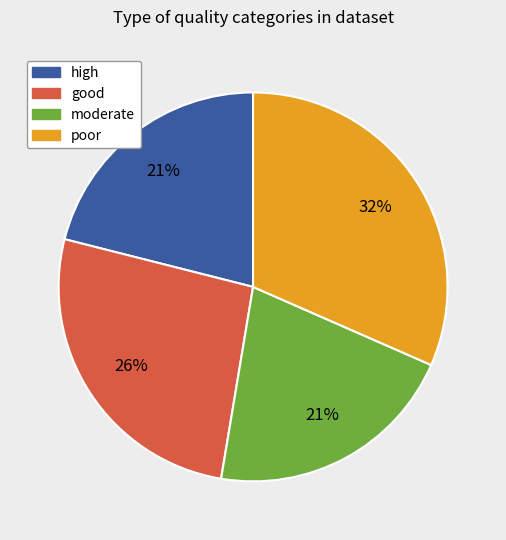

What percentage is the poor slice, to the nearest percent?

32%